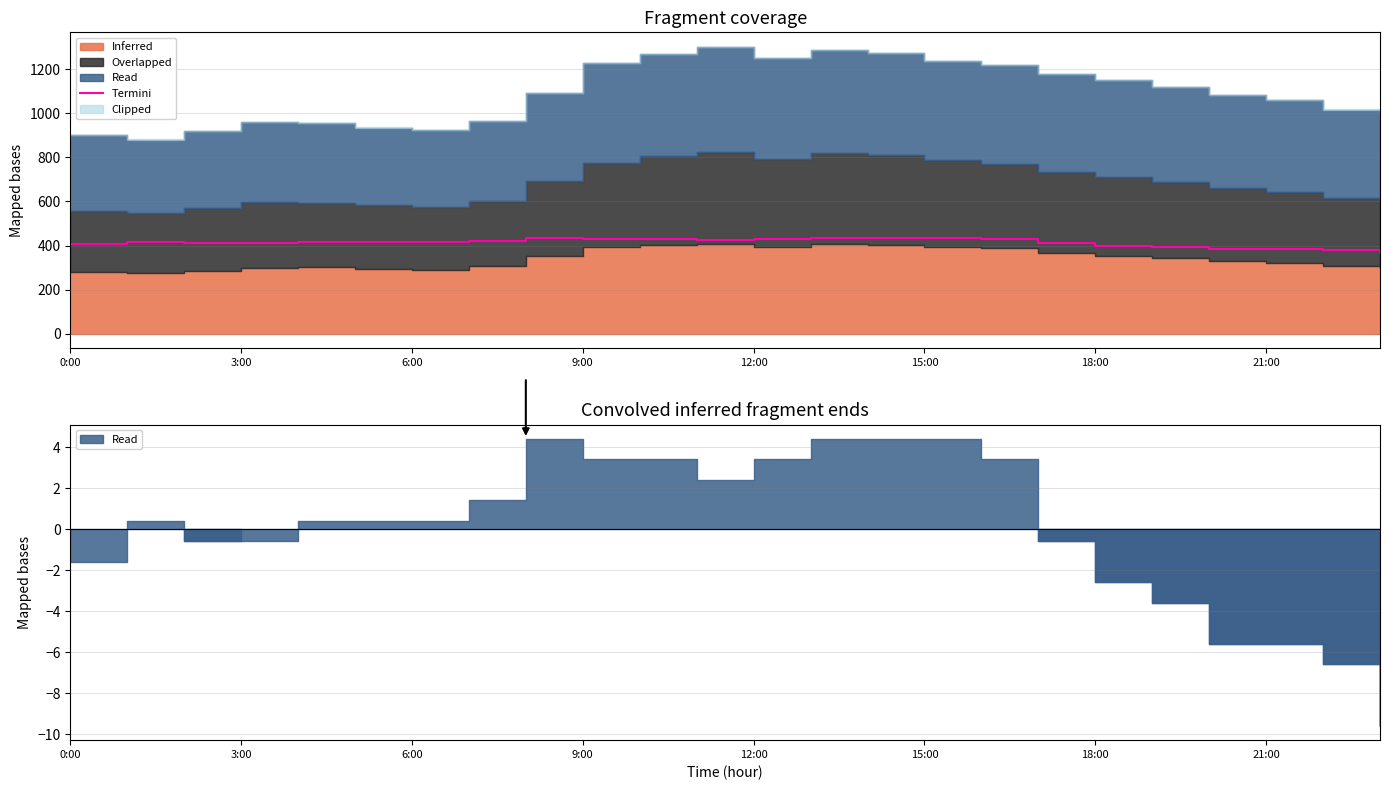

What is the value of the 19th point from the left?

400